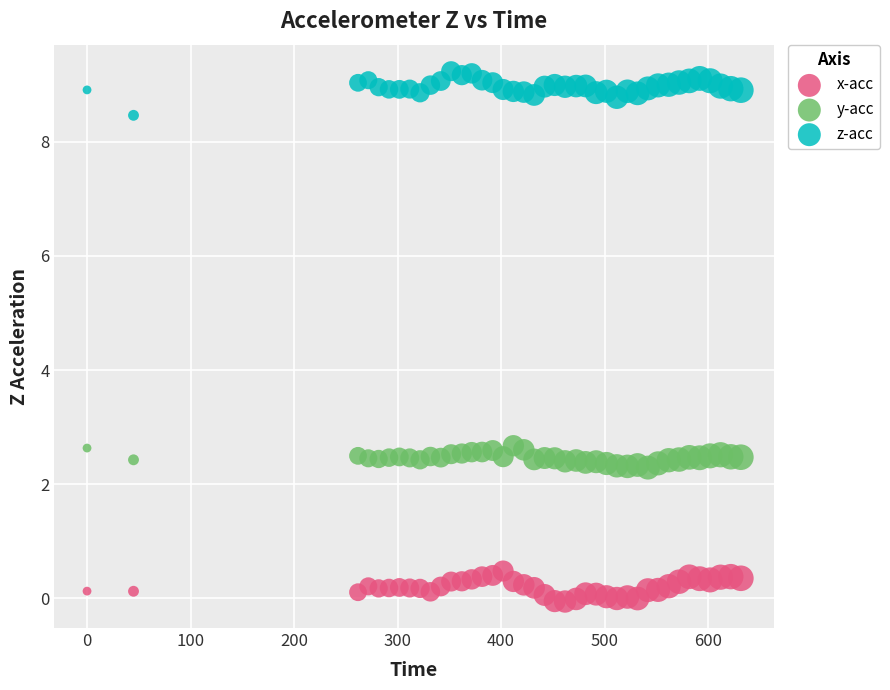

Across all data points, what is the range of X values (max minus min)?

631.6